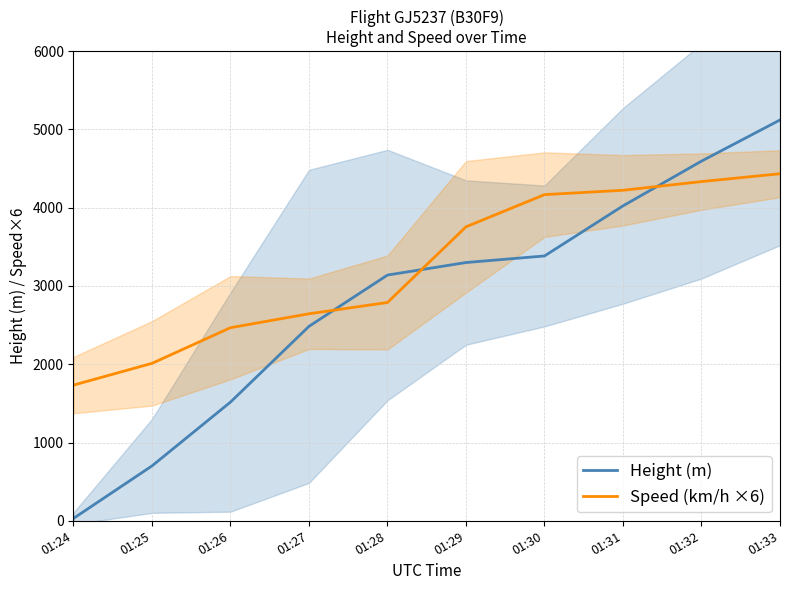

Which series changed the most between 01:26 and 01:32?

Height (m)